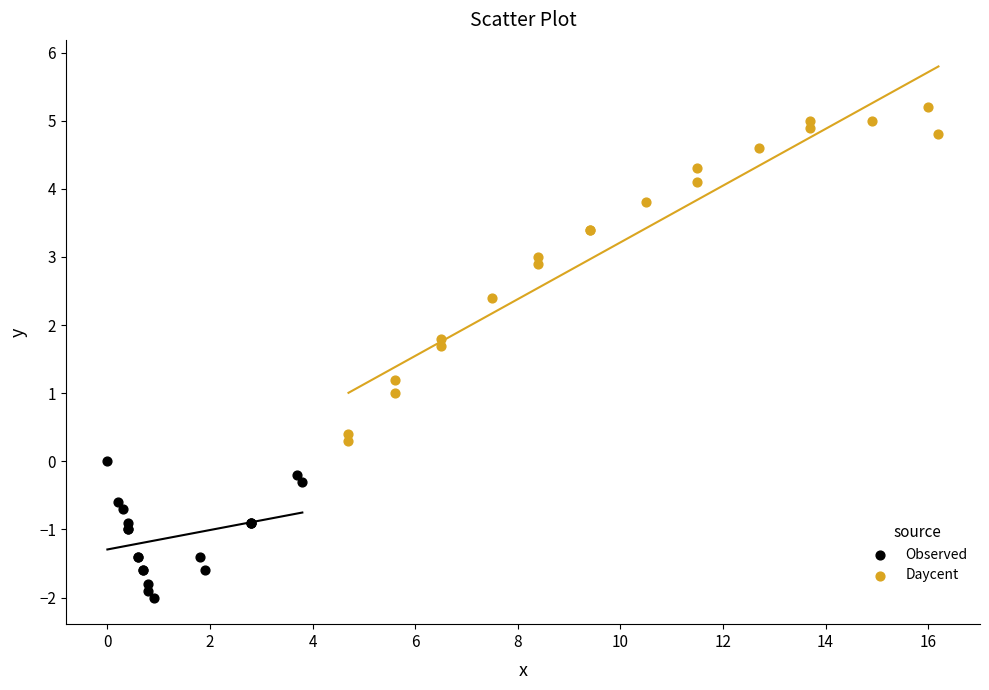

What are all the series names shown in the legend?

Observed, Daycent